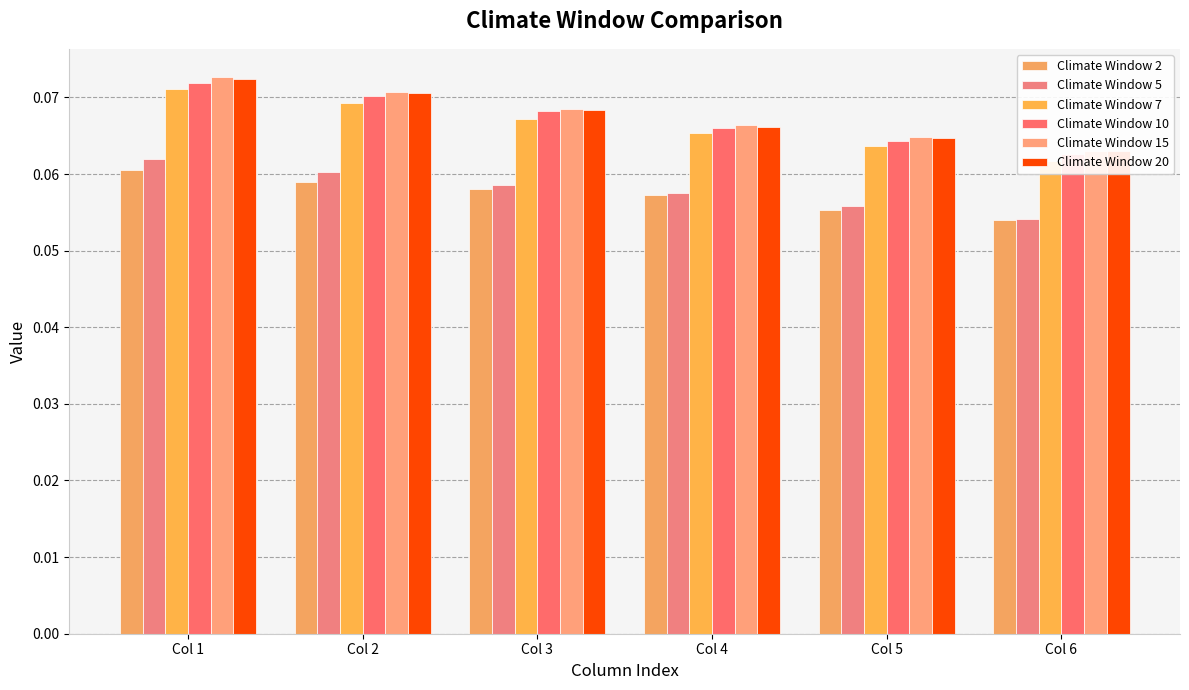

Reading left to right, list all the values displayed in this chart.

Climate Window 2: 0.1	0.1	0.1	0.1	0.1	0.1
Climate Window 5: 0.1	0.1	0.1	0.1	0.1	0.1
Climate Window 7: 0.1	0.1	0.1	0.1	0.1	0.1
Climate Window 10: 0.1	0.1	0.1	0.1	0.1	0.1
Climate Window 15: 0.1	0.1	0.1	0.1	0.1	0.1
Climate Window 20: 0.1	0.1	0.1	0.1	0.1	0.1